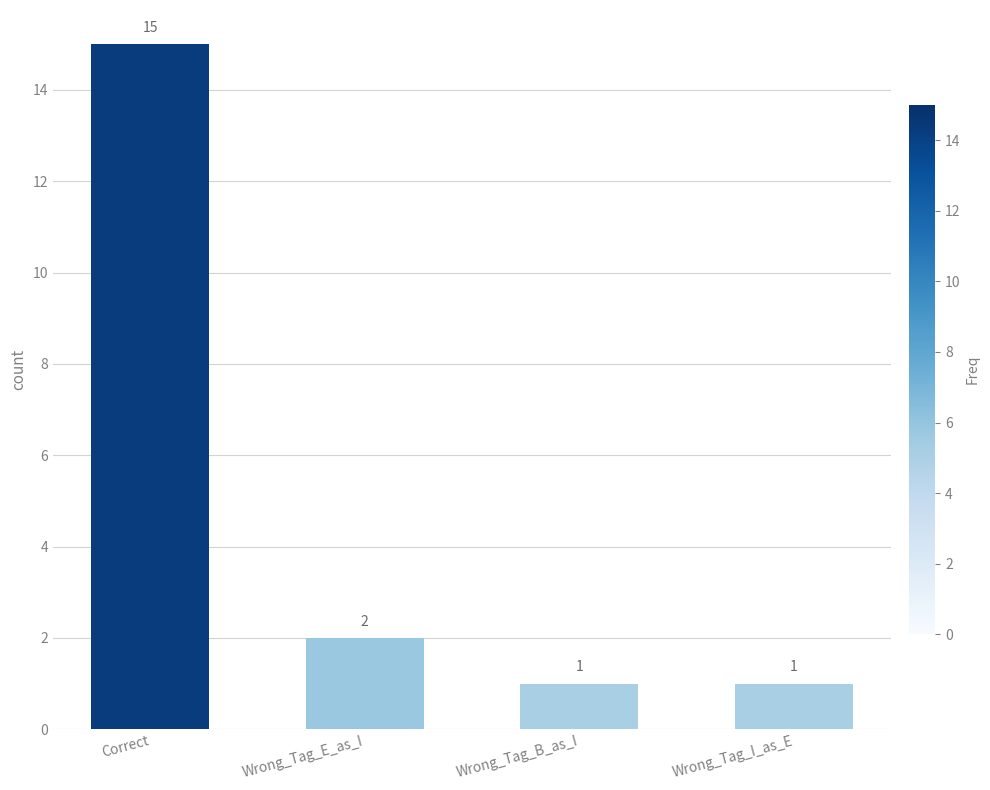

Approximately how many times larger is the value at Wrong_Tag_B_as_I compared to Correct?

0.1